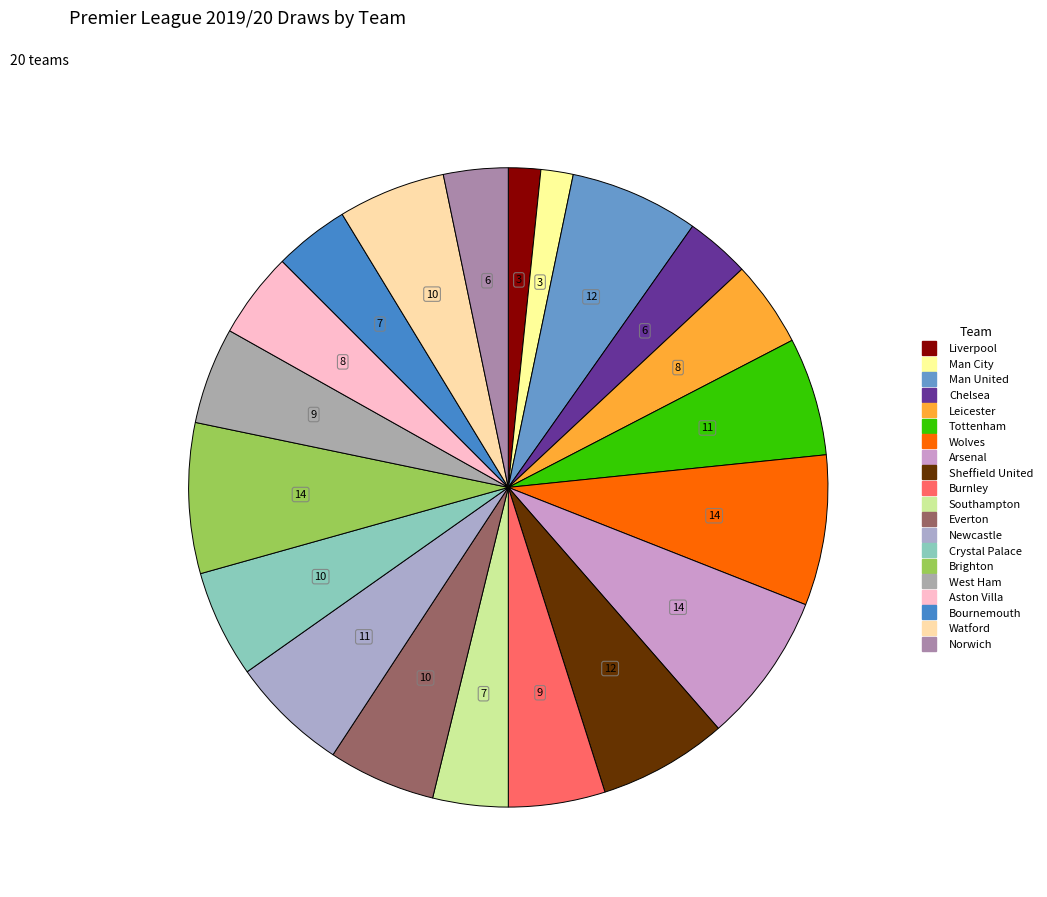

The Everton slice represents 5% of the pie. True or false?

True